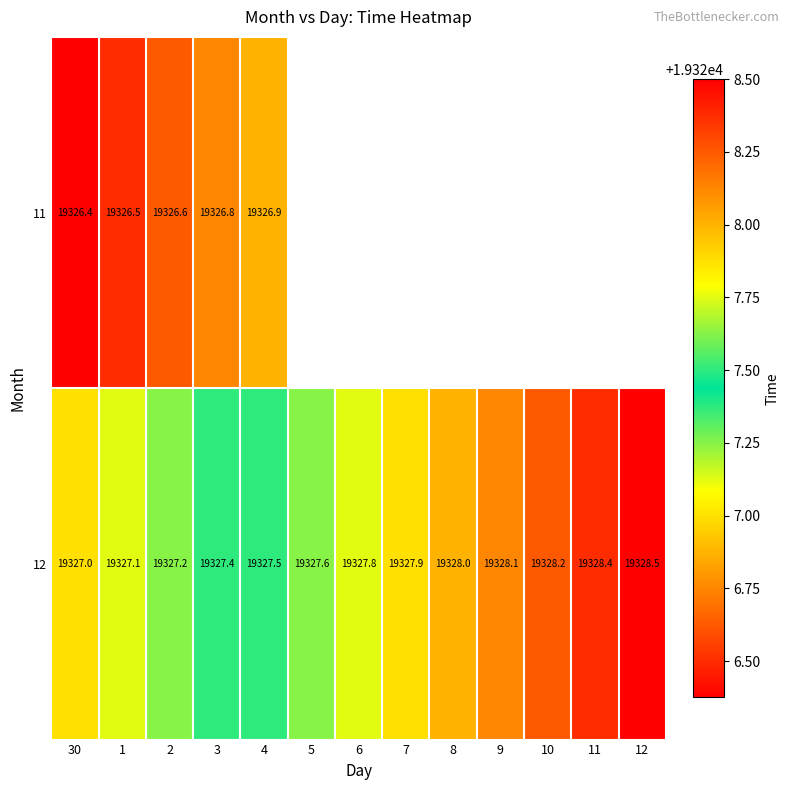

At which category does the chart reach its peak across all series?

12